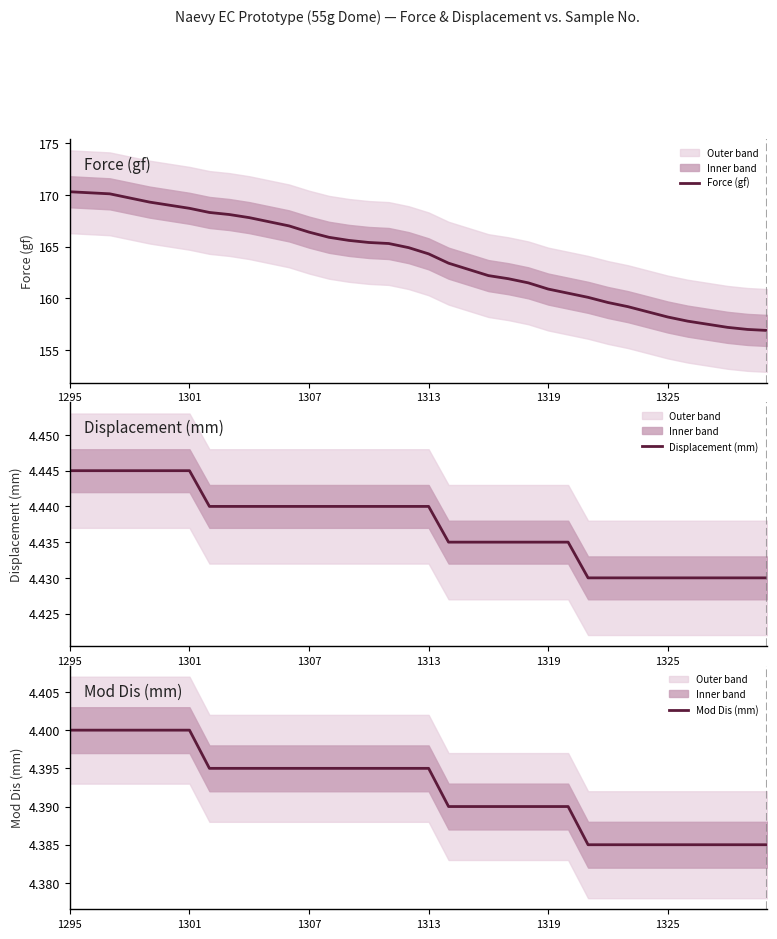

What is the sum of the Mod Dis (mm) values at 27 and 11?

8.8